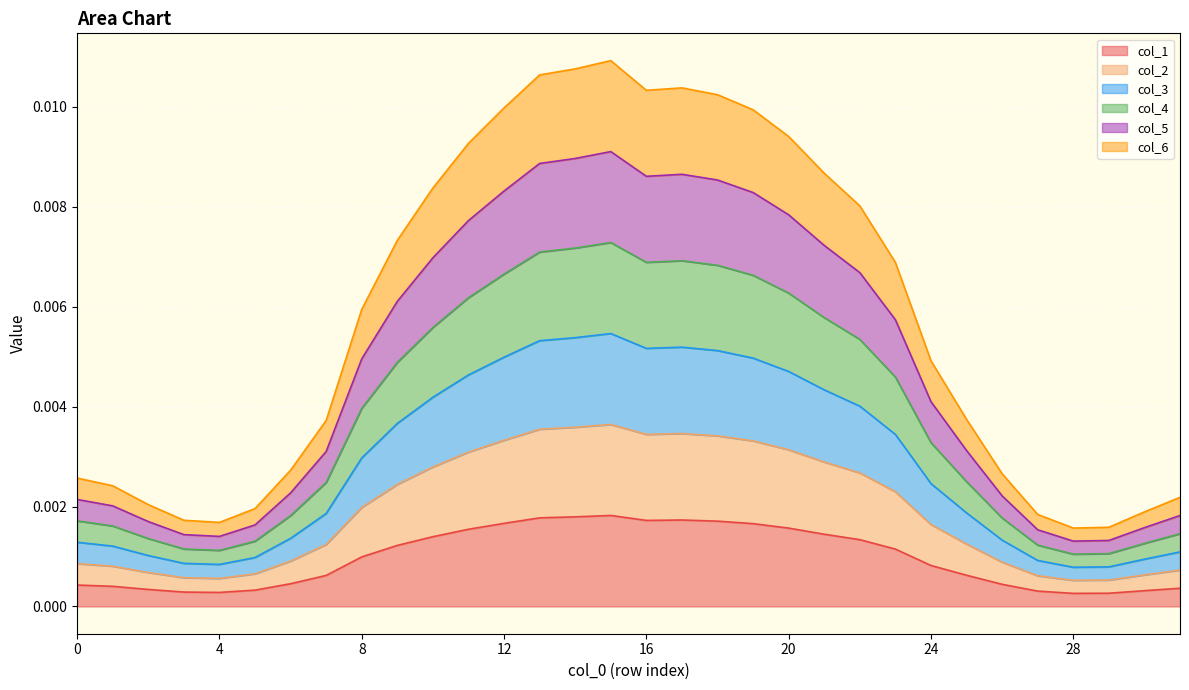

Count the number of data series in this chart.

6